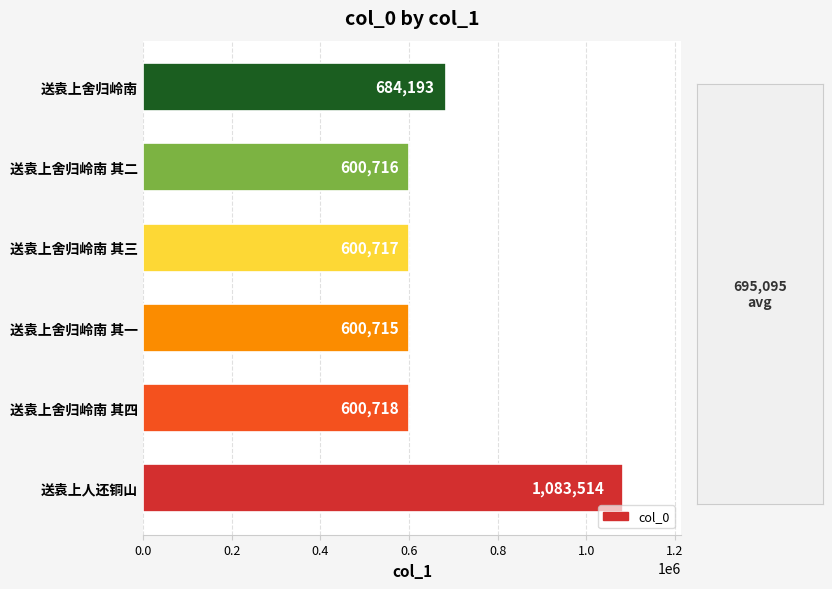

The chart shows a value of 600718 at 送袁上舍归岭南 其四. True or false?

True